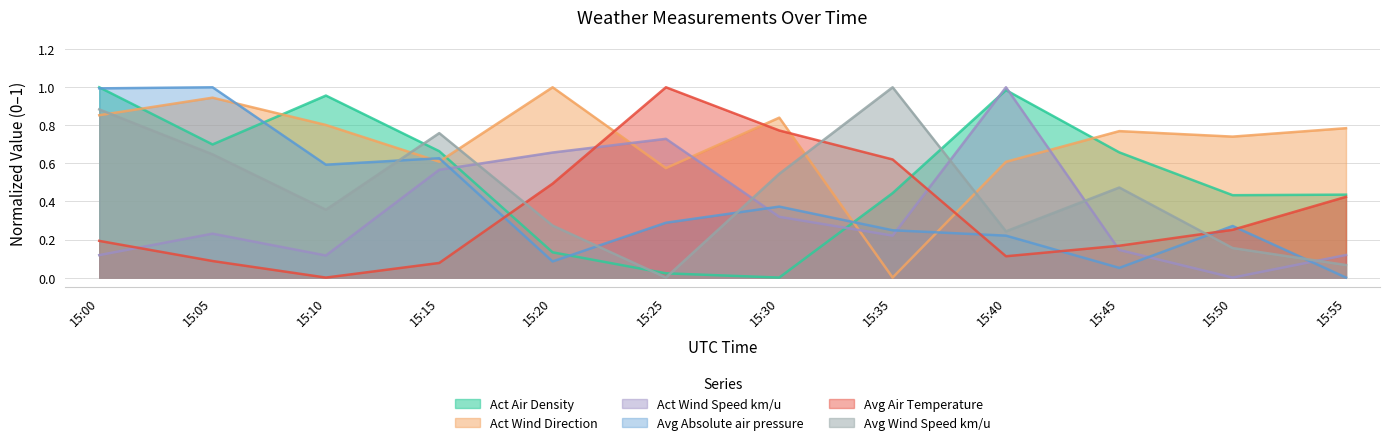

Rank the categories by Act Wind Direction value from highest to lowest.

15:20, 15:05, 15:00, 15:30, 15:10, 15:55, 15:45, 15:50, 15:15, 15:40, 15:25, 15:35